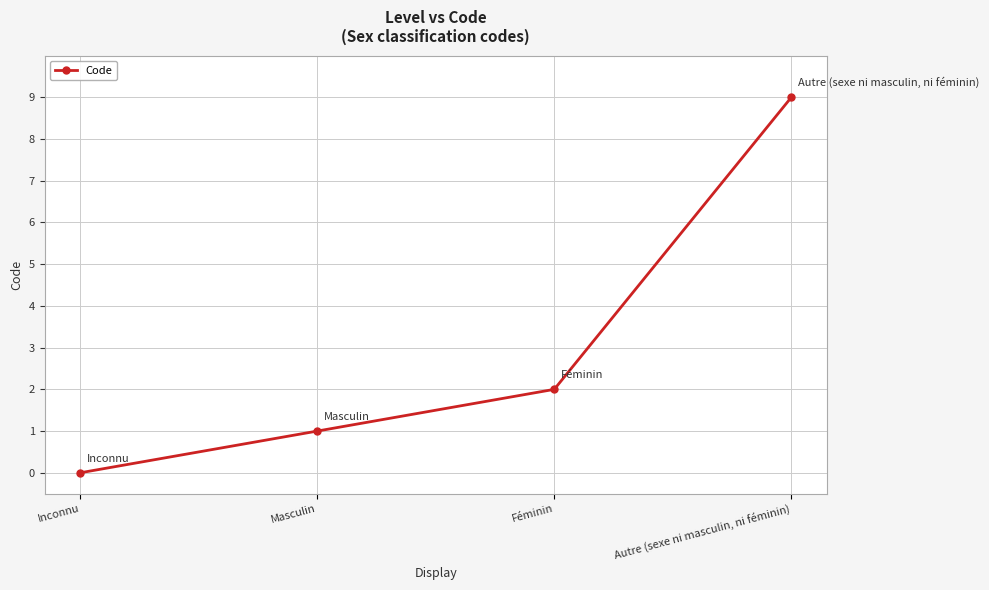

Rank the categories by value from highest to lowest.

Autre (sexe ni masculin, ni féminin), Féminin, Masculin, Inconnu